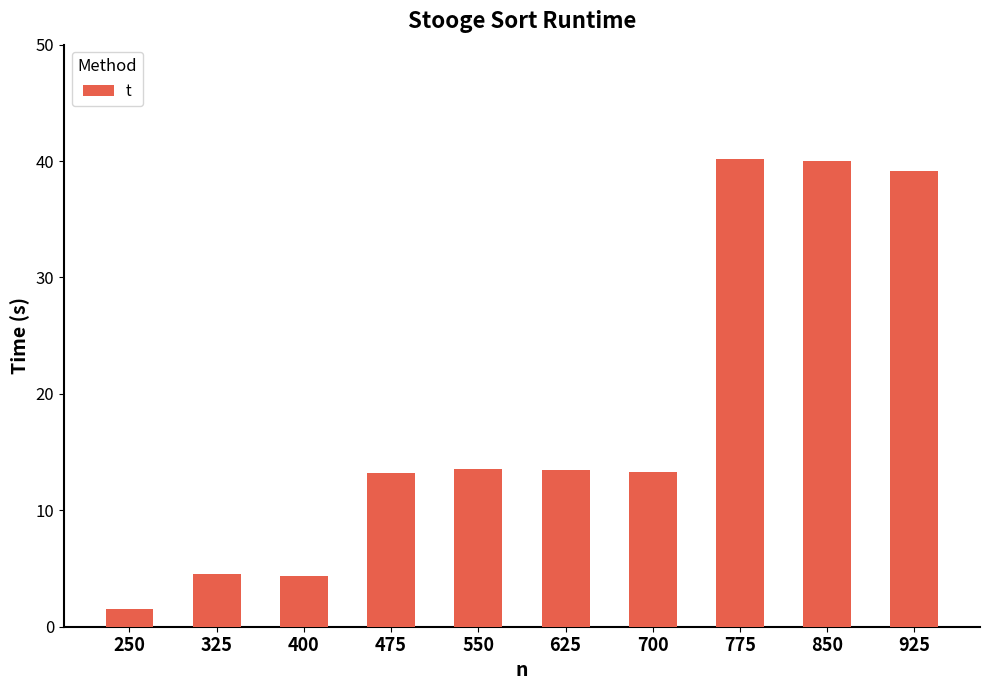

Which has a higher value, 250 or 550?

550